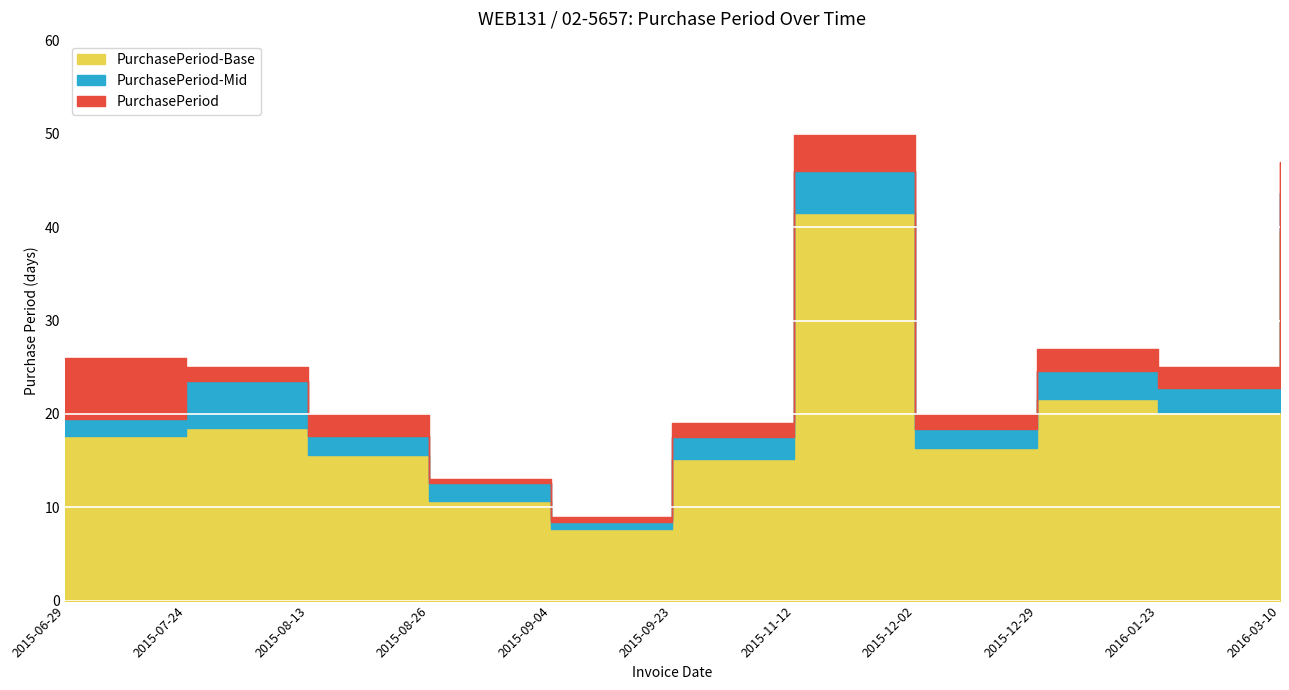

How many values exceed 25?

4